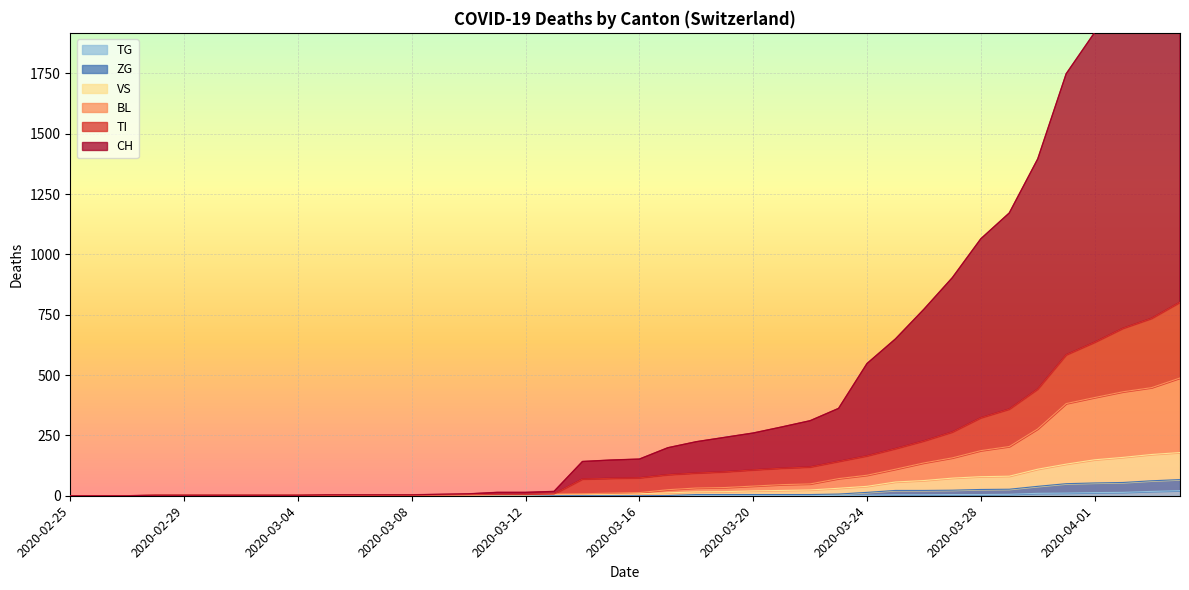

Which has a higher value, 2020-02-29 or 2020-03-06?

2020-03-06